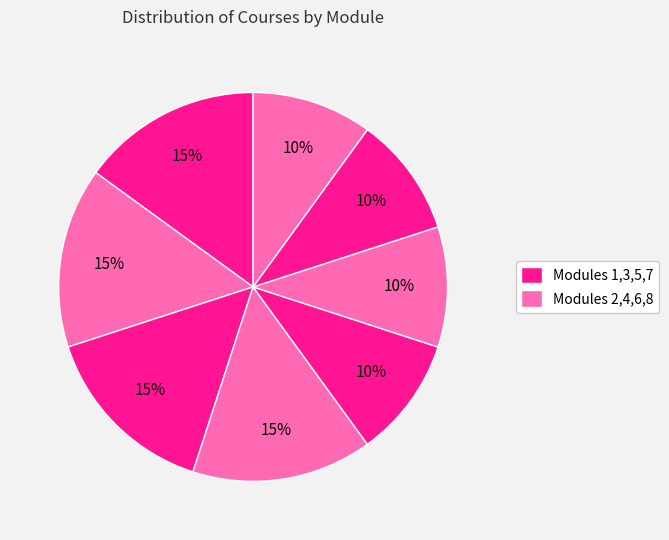

To the nearest percent, what is the average slice percentage?

12%